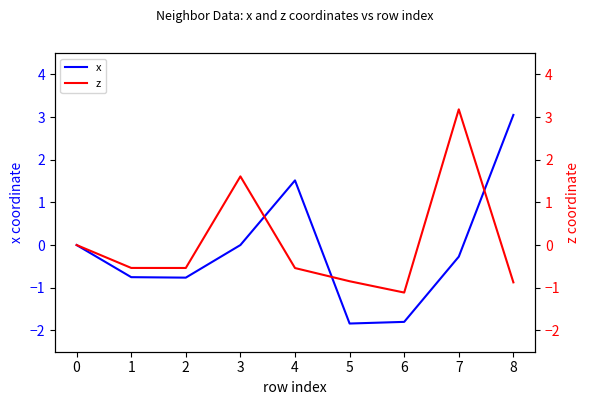

What is the difference between the maximum and minimum values in the x series?

4.9